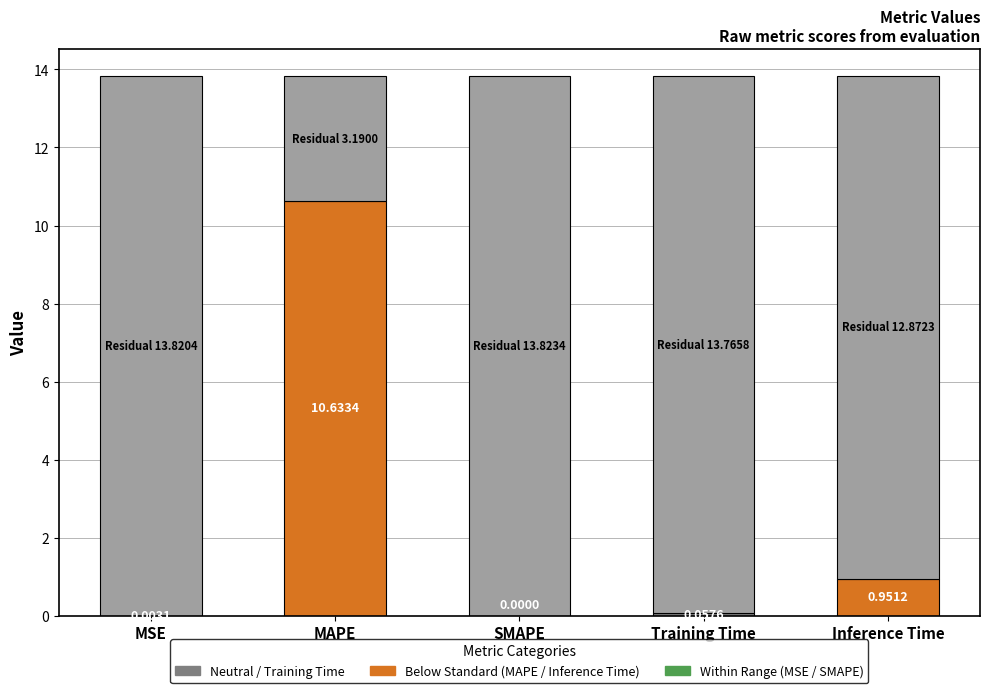

Is it true that the value at MSE is 0.0?

True